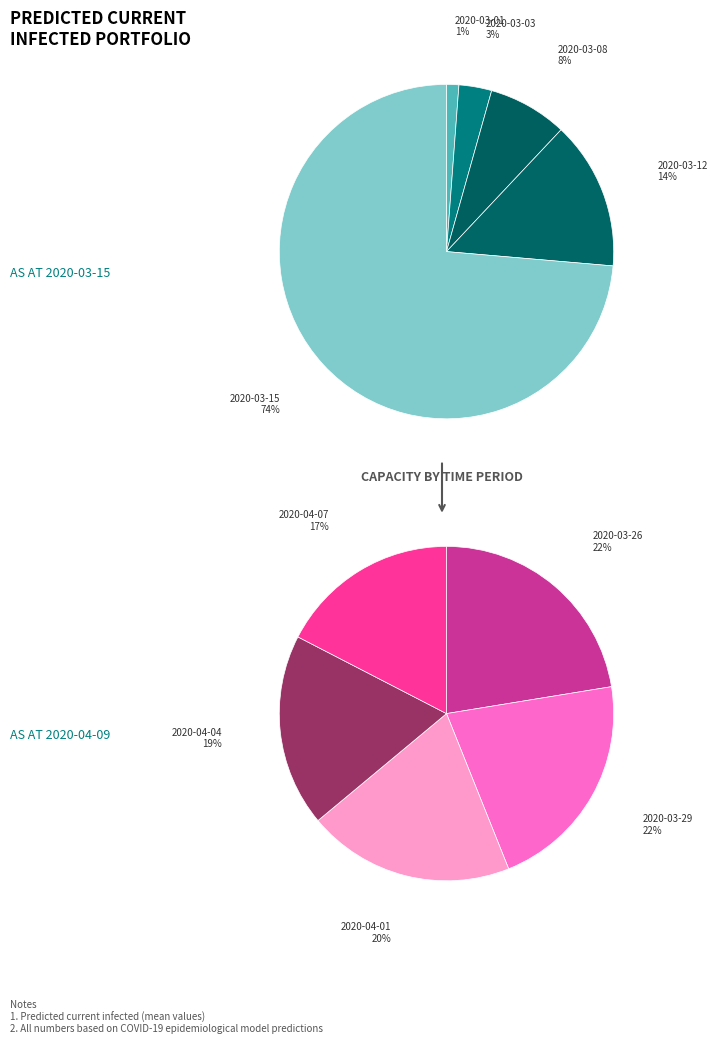

Which category has the smallest portion of the pie?

2020-03-01